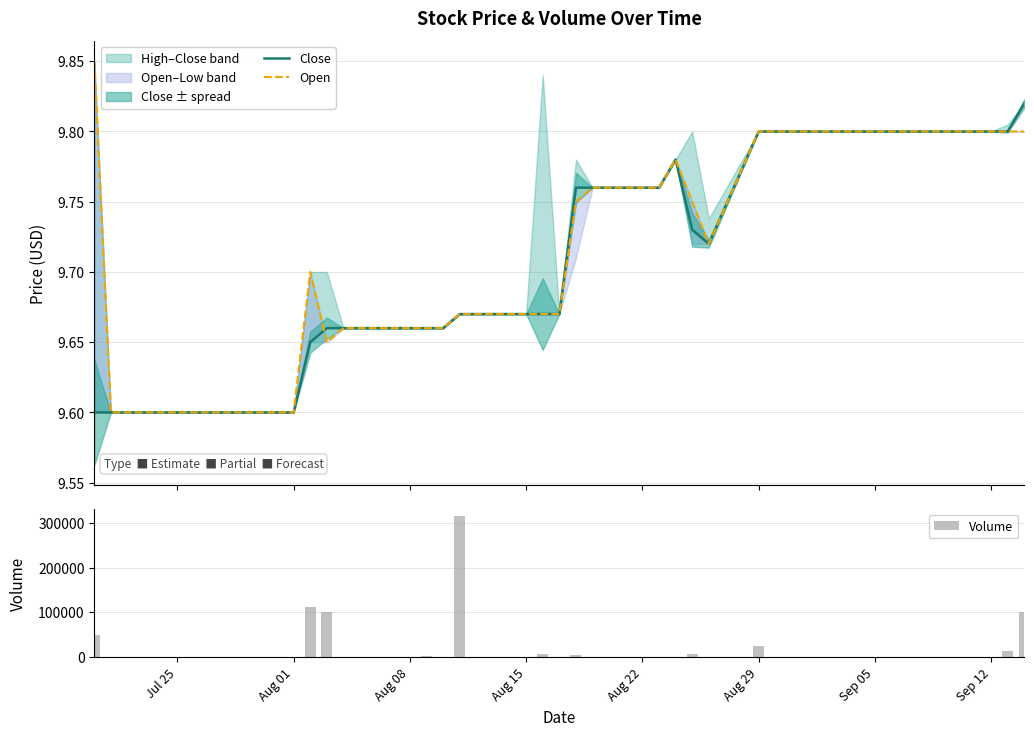

What is the sum of all Volume values?

738300